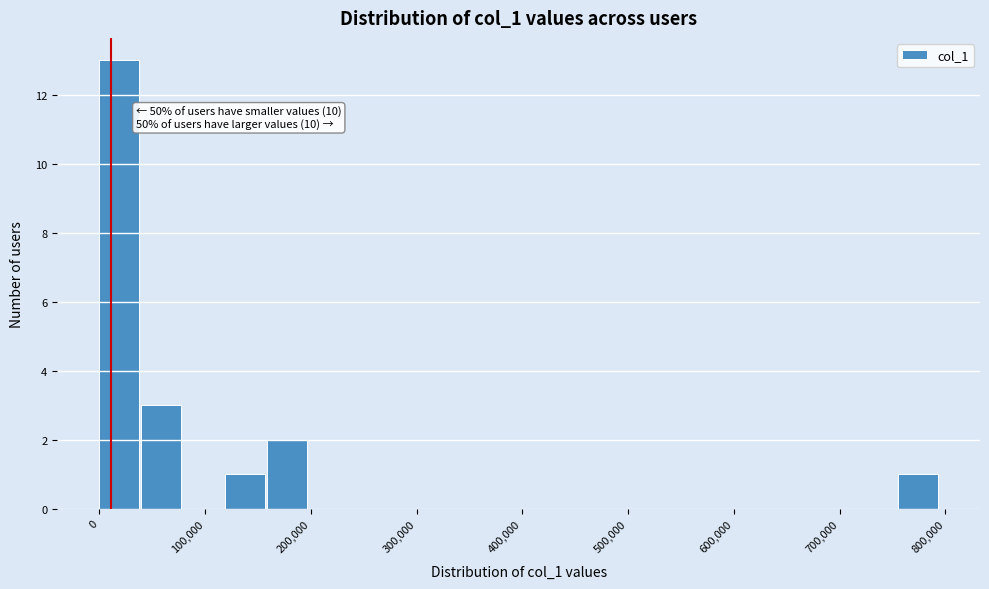

Read against the x-axis, roughly where is the centre of the tallest bar?

20000